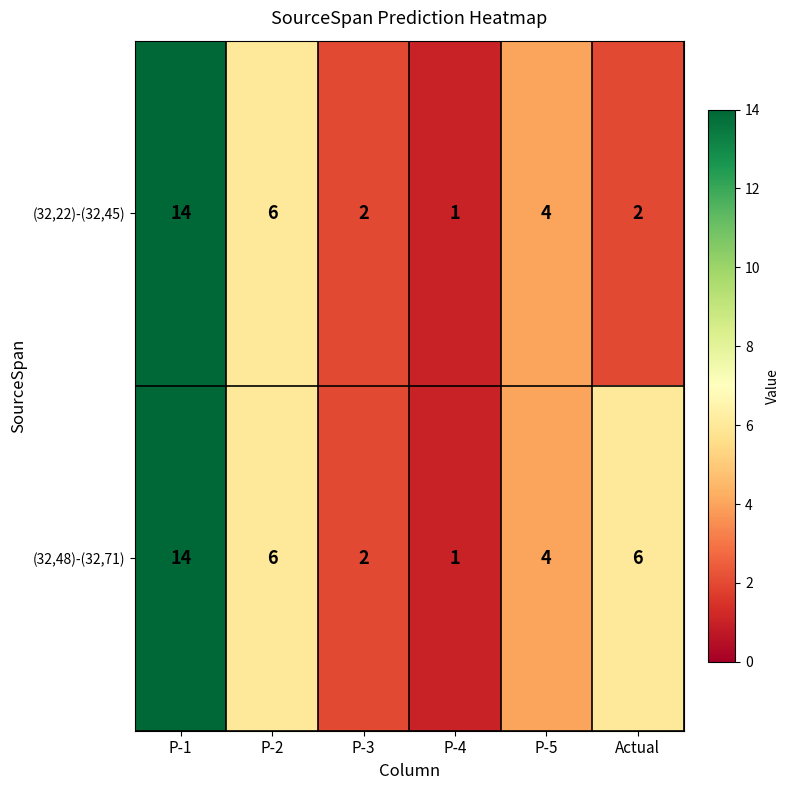

At how many categories does at least one series exceed 7?

1